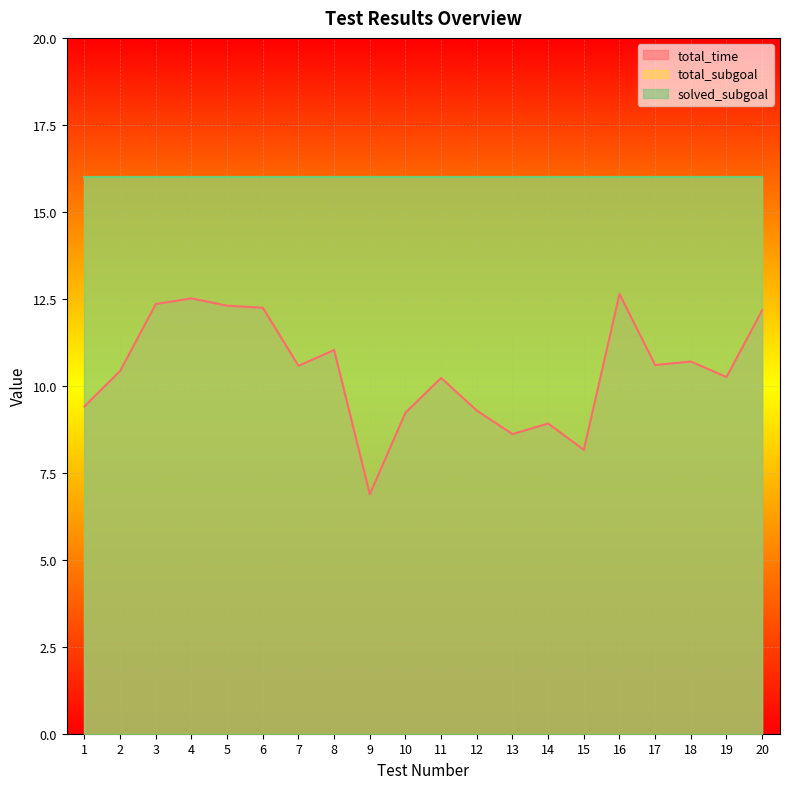

How many lines are shown in the chart?

3